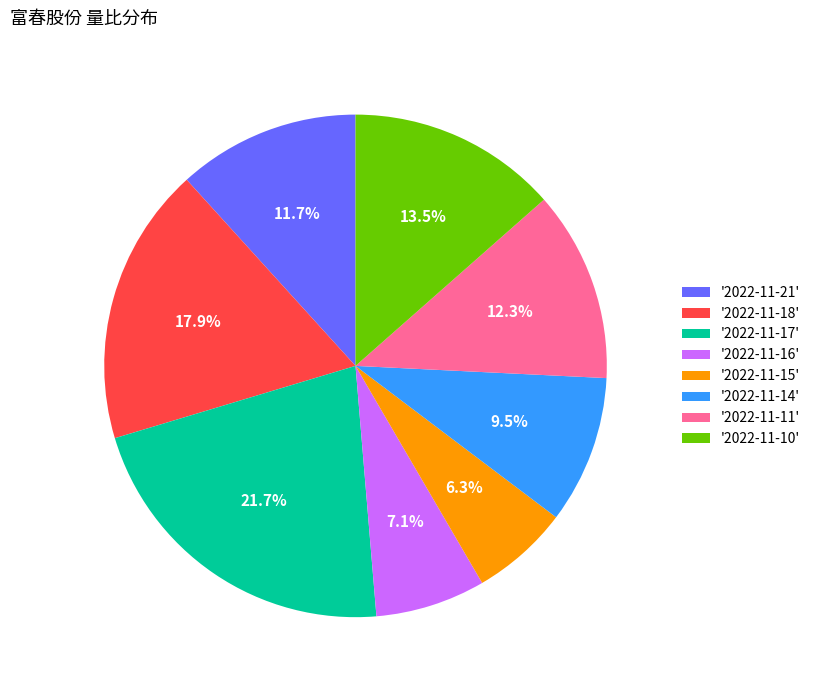

What portion of the pie excludes '2022-11-17'?

78.3%